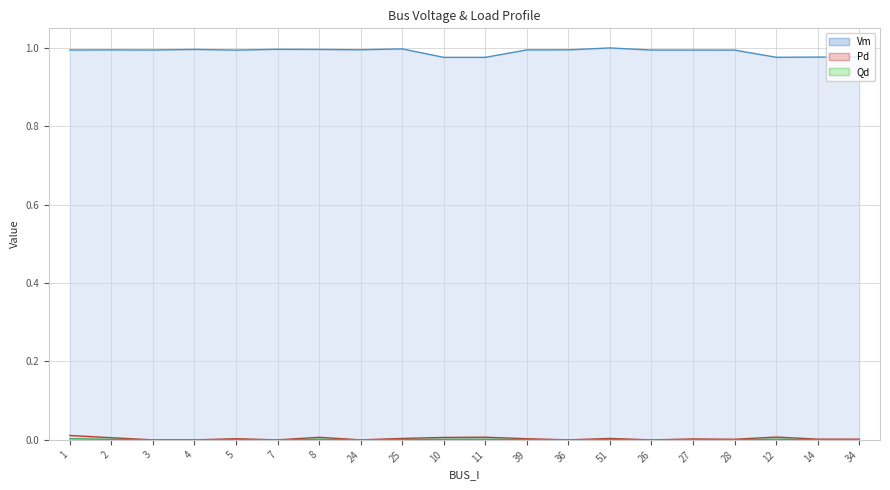

Count the Qd values in the range 0 to 1.

20